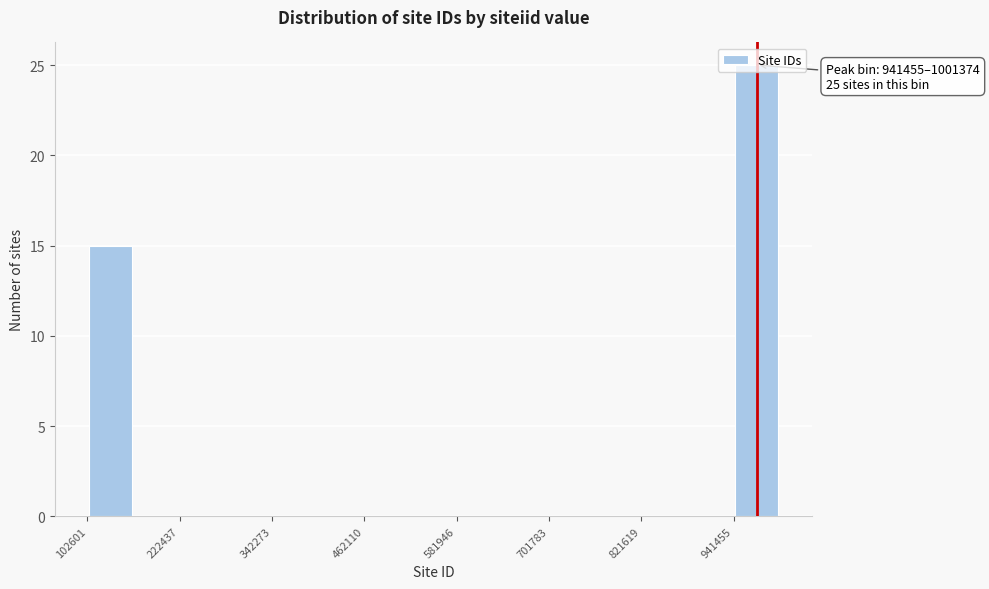

Read against the x-axis, roughly where is the centre of the tallest bar?

980000